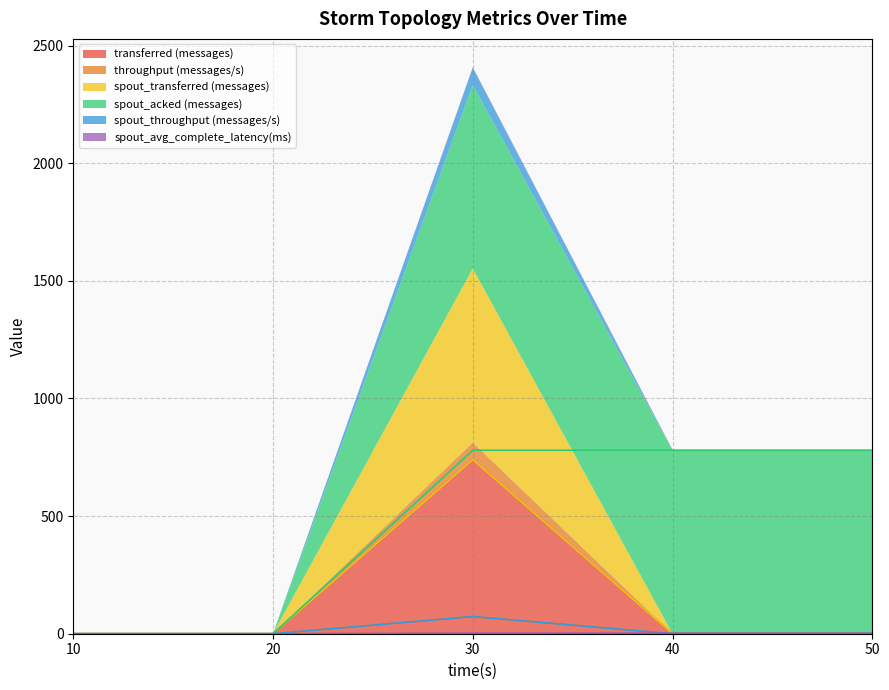

True or false: spout_transferred (messages) and transferred (messages) intersect in this chart.

False